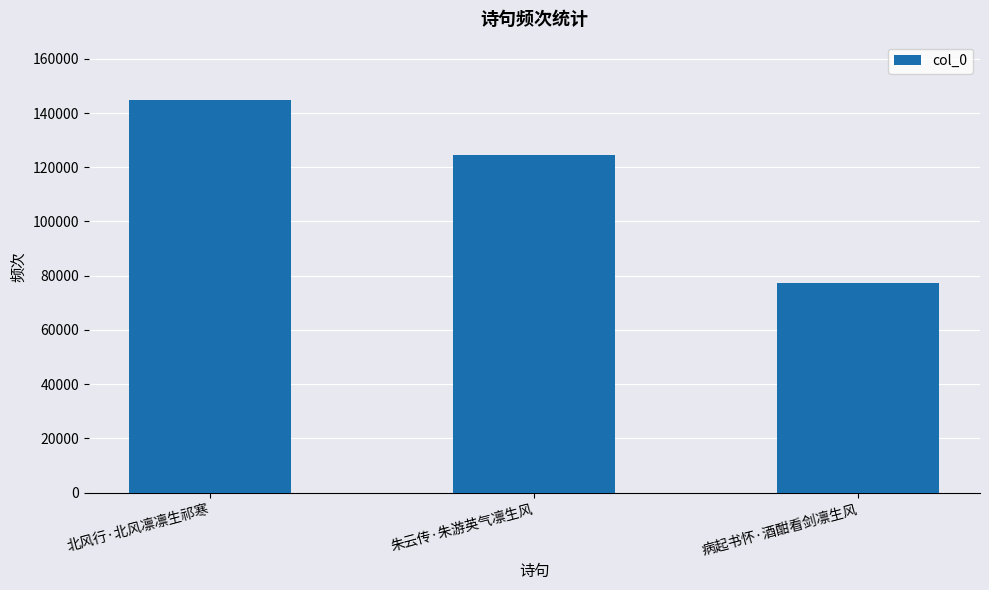

List the labels in order of value, largest first.

北风行·北风凛凛生祁寒, 朱云传·朱游英气凛生风, 病起书怀·酒酣看剑凛生风